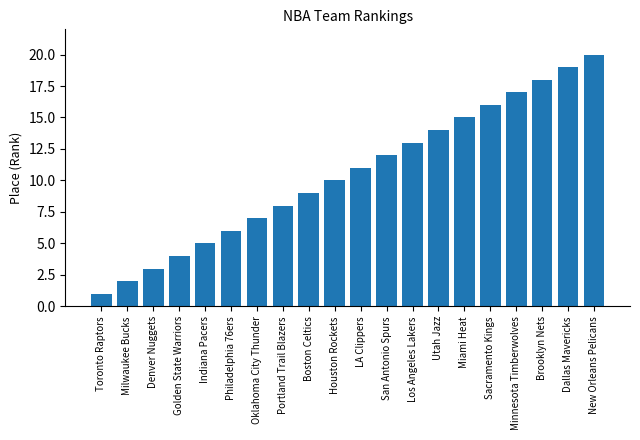

What is the maximum value shown in the chart?

20